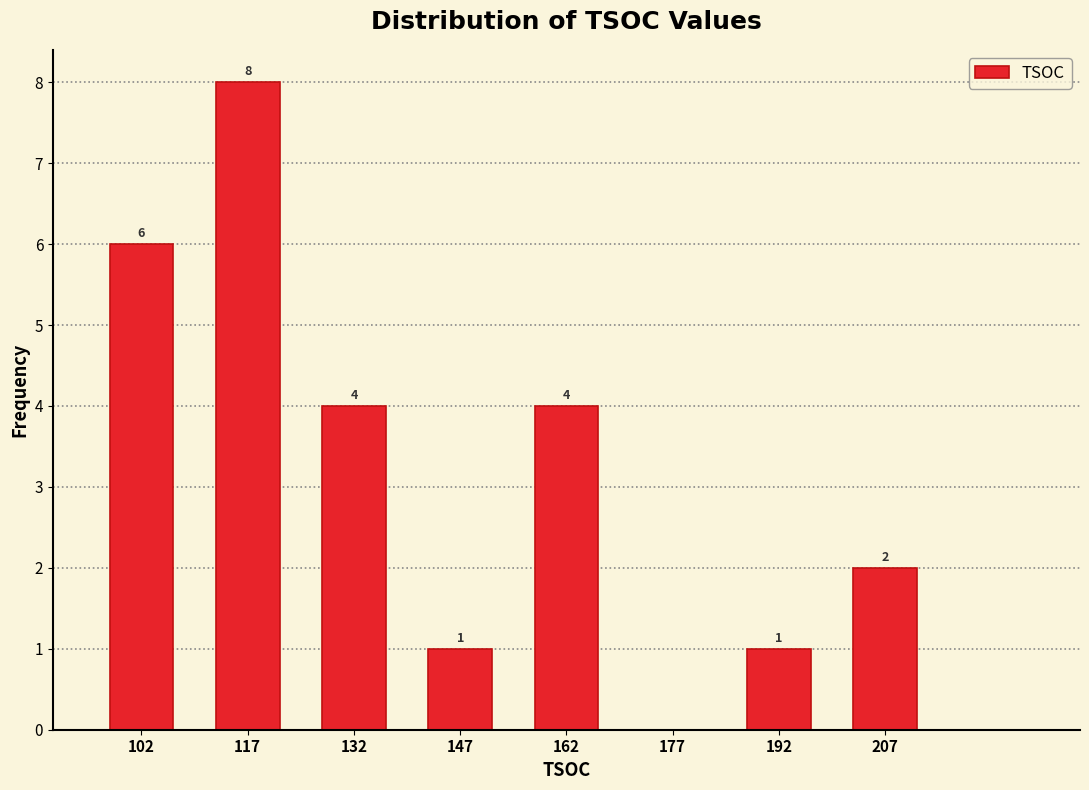

Which range on the x-axis has the tallest bar?

110 to 125